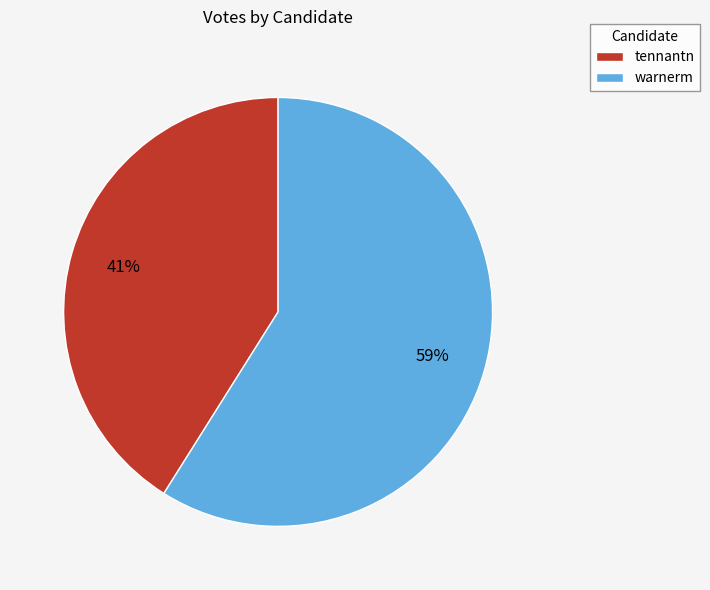

Which category has the biggest portion of the pie?

warnerm